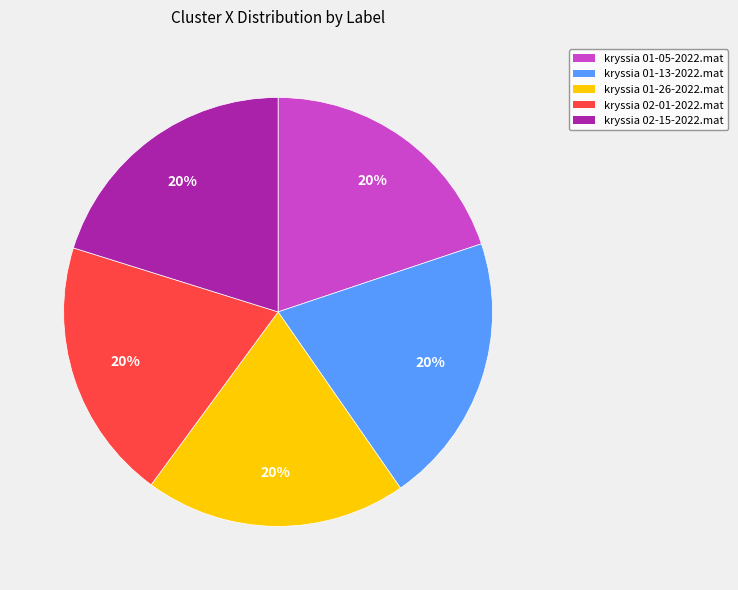

To the nearest percent, what is the combined percentage of kryssia 02-01-2022.mat and kryssia 02-15-2022.mat?

40%